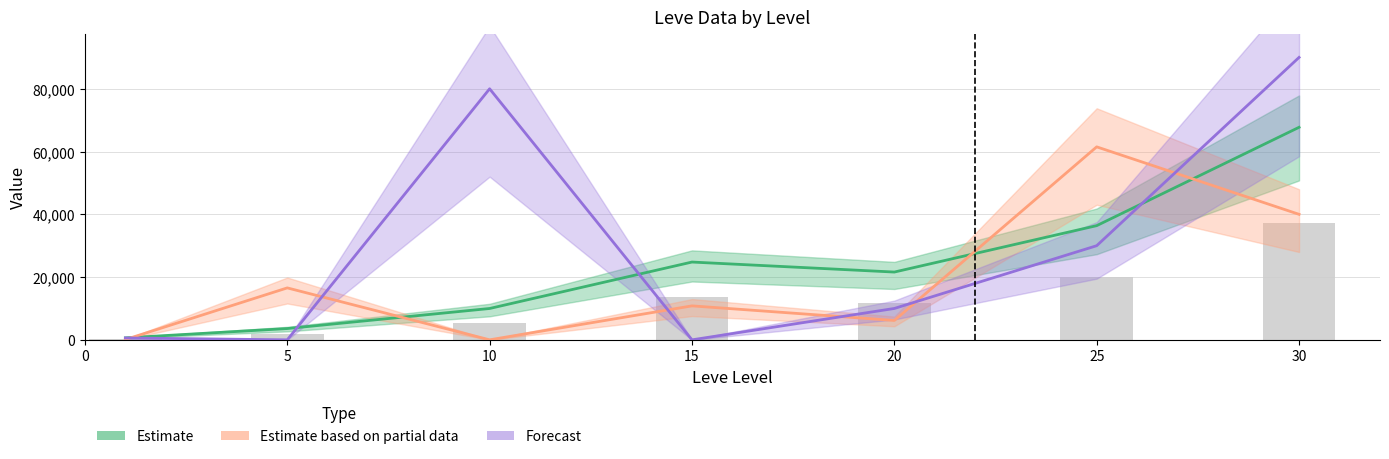

At which label does LevePriceNQ (Partial) reach its peak?

25